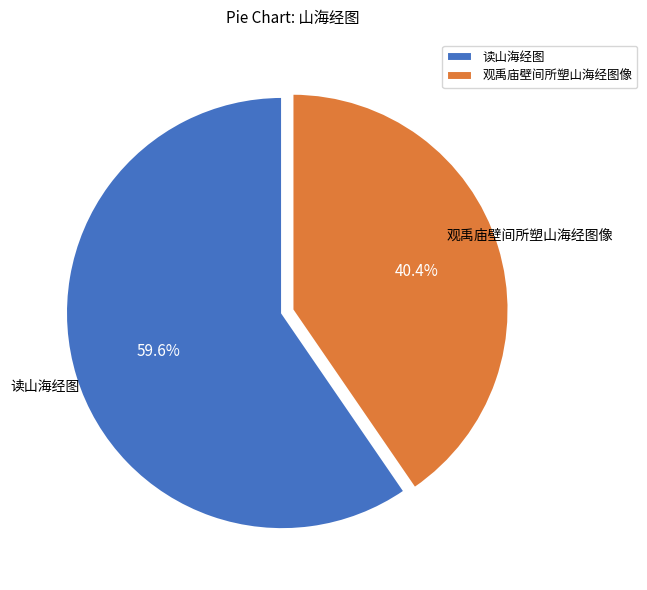

True or false: 读山海经图 accounts for 65% of the total.

False